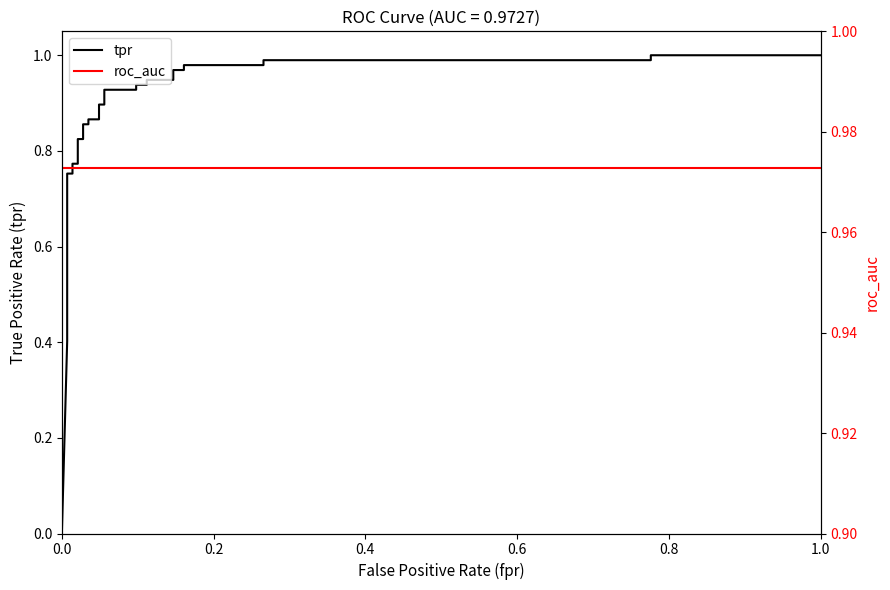

How many times do roc_auc and tpr cross each other?

1